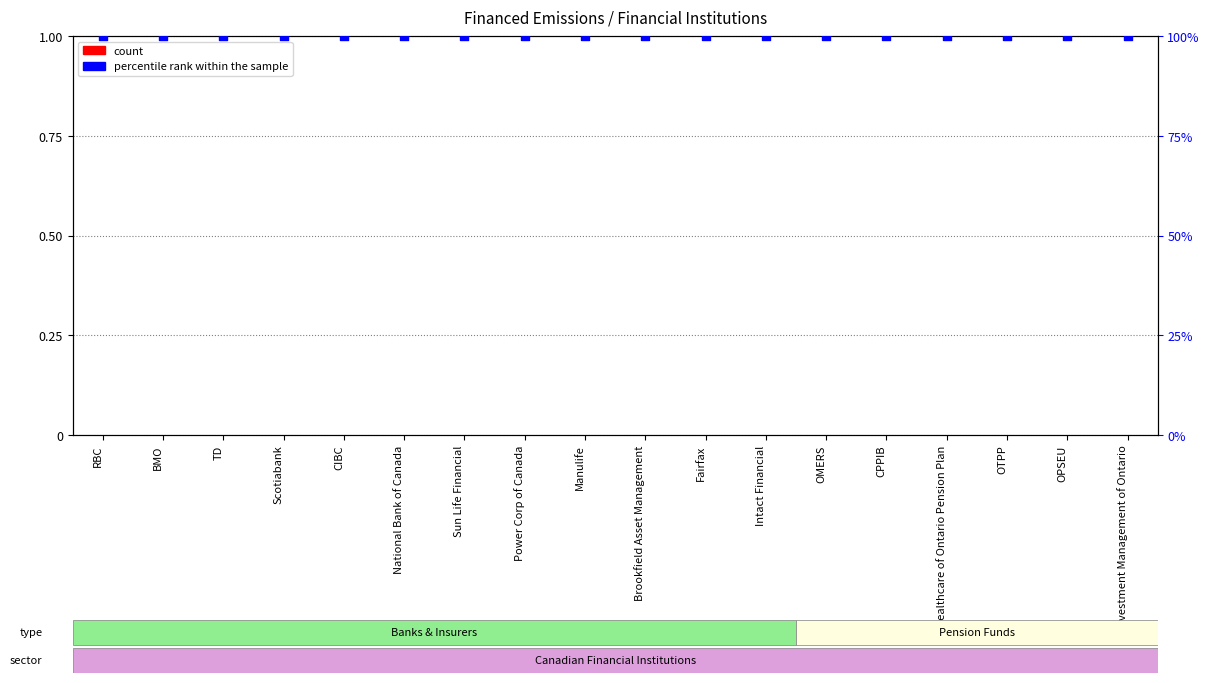

Which series has the largest total across all categories?

percentile rank within the sample